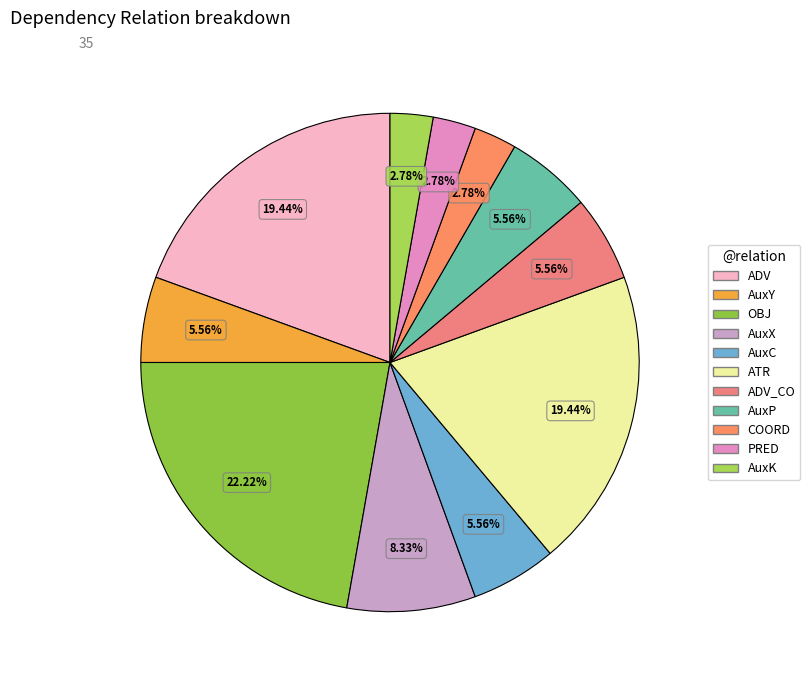

Combined, do COORD and AuxY account for over 50%?

No